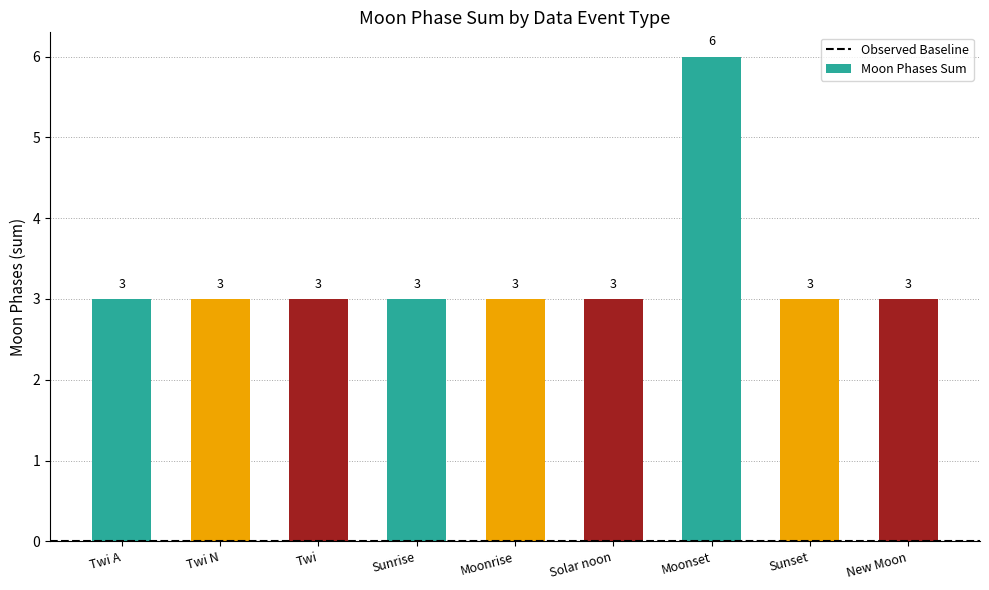

What is the label of the 8th bar from the right?

Twi N